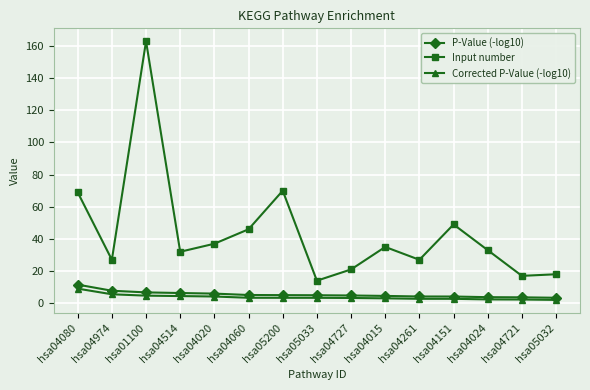

Is it true that Corrected P-Value (-log10) equals 4.2 at hsa04020?

True